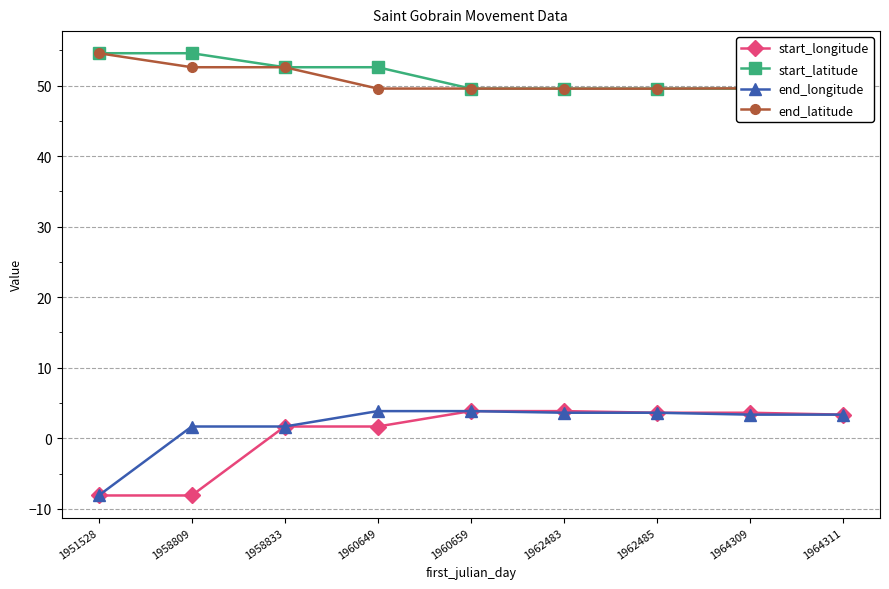

How many lines are shown in the chart?

4